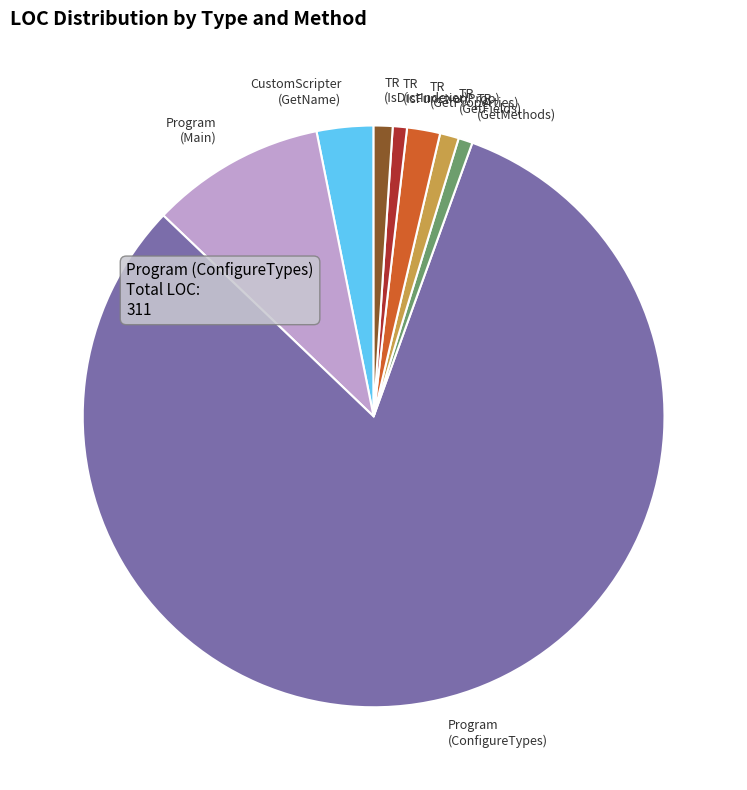

Which category has the biggest portion of the pie?

Program (ConfigureTypes)